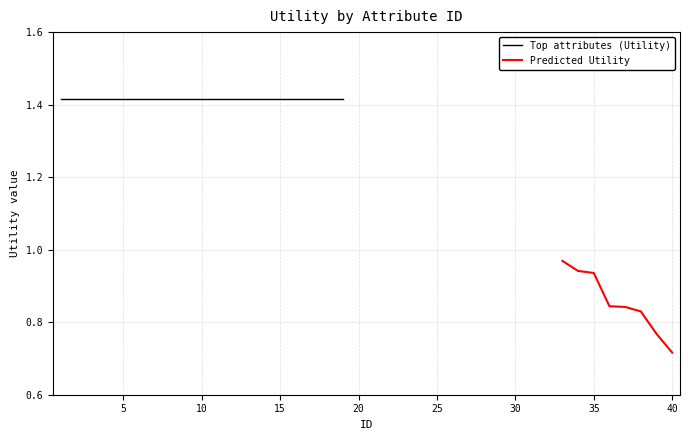

Count the number of categories in the chart.

27